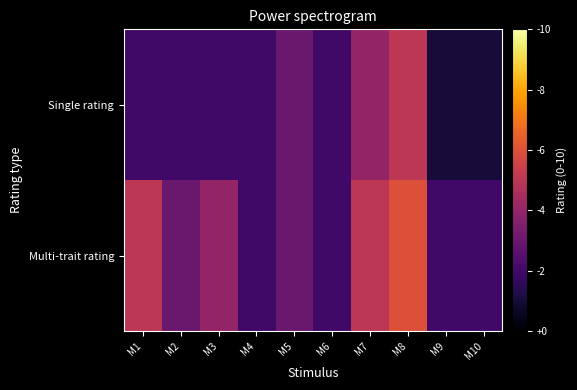

At M1, list the series in order from smallest to largest.

Single rating, Multi-trait rating